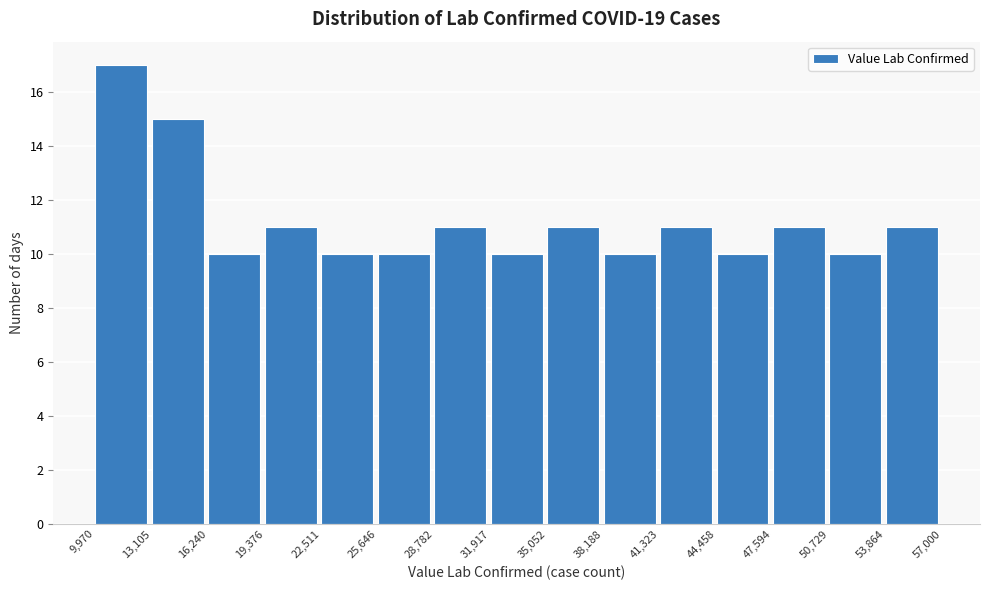

Reading left to right, transcribe this chart: for each bar, give the range it covers on the x-axis and its height. The values are not printed on the chart, so give them approximately, as read against the axis.

9,970 to 13,105: 17
13,105 to 16,240: 15
16,240 to 19,376: 10
19,376 to 22,511: 11
22,511 to 25,646: 10
25,646 to 28,782: 10
28,782 to 31,917: 11
31,917 to 35,052: 10
35,052 to 38,188: 11
38,188 to 41,323: 10
41,323 to 44,458: 11
44,458 to 47,594: 10
47,594 to 50,729: 11
50,729 to 53,864: 10
53,864 to 57,000: 11